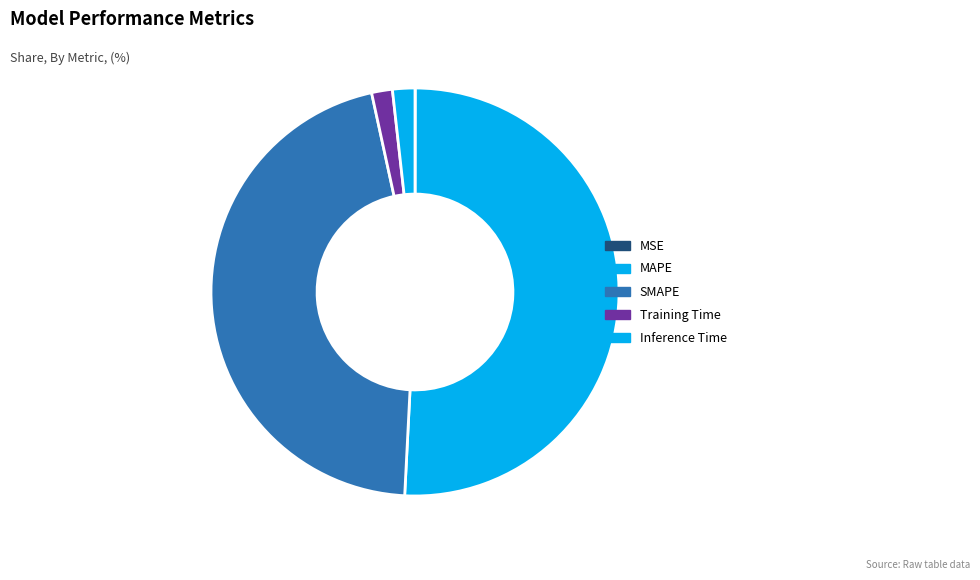

What percentage is the MAPE slice, to the nearest percent?

51%